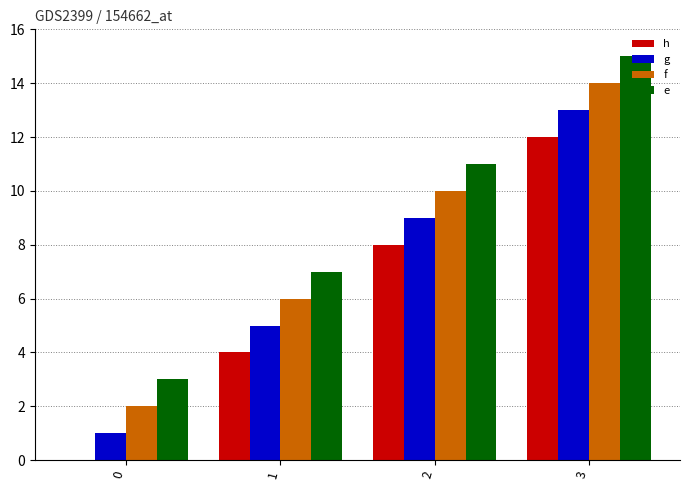

What is the maximum value for f?

14